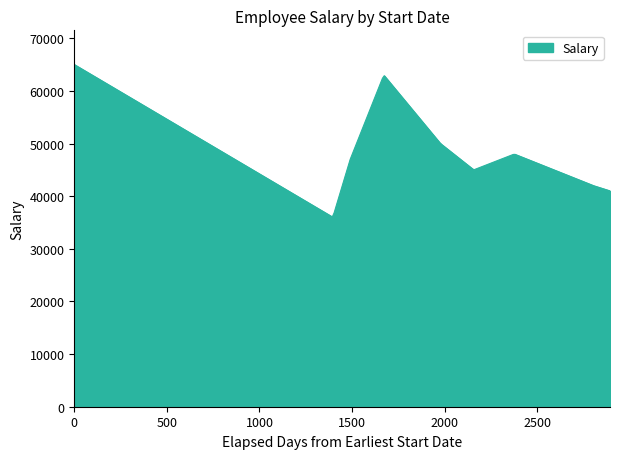

What is the minimum value shown in the chart?

36056.4